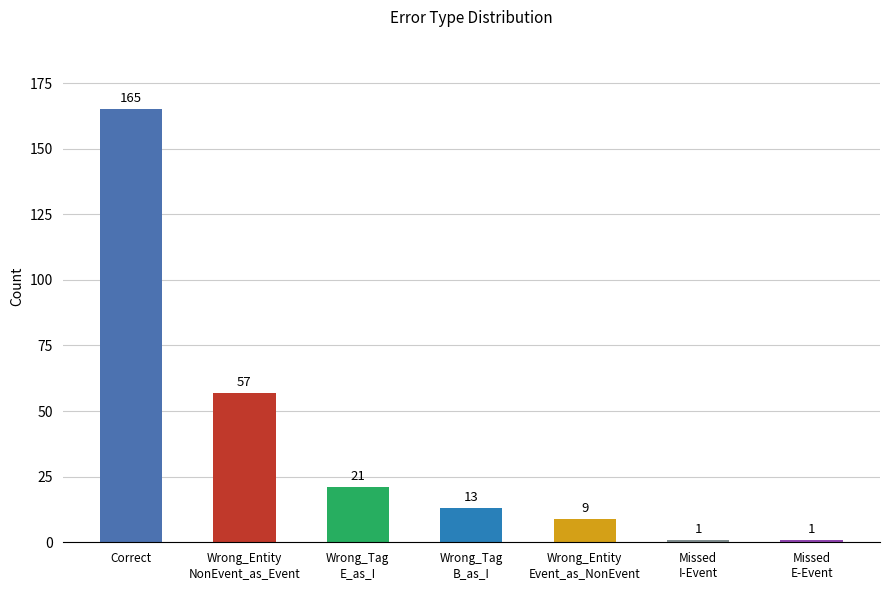

Between Wrong_Entity
Event_as_NonEvent and Missed
E-Event, which is larger?

Wrong_Entity
Event_as_NonEvent